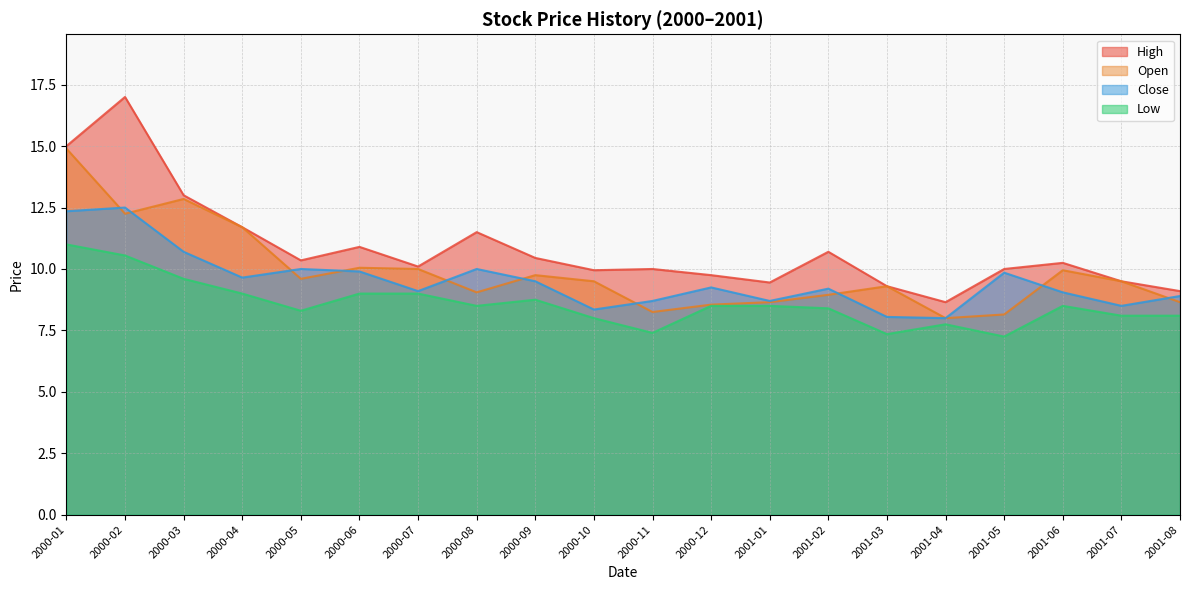

True or false: Low has more than 0 interior local peaks.

True